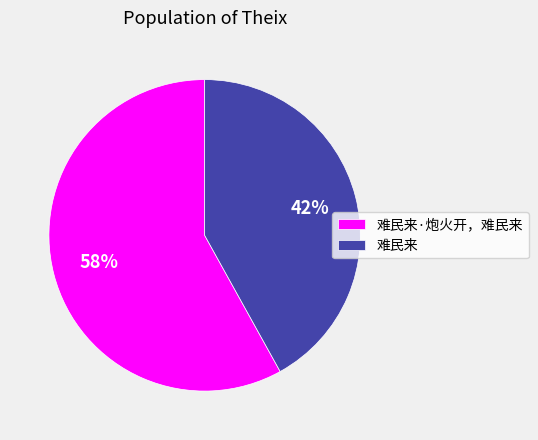

Which slice is the largest?

难民来·炮火开，难民来